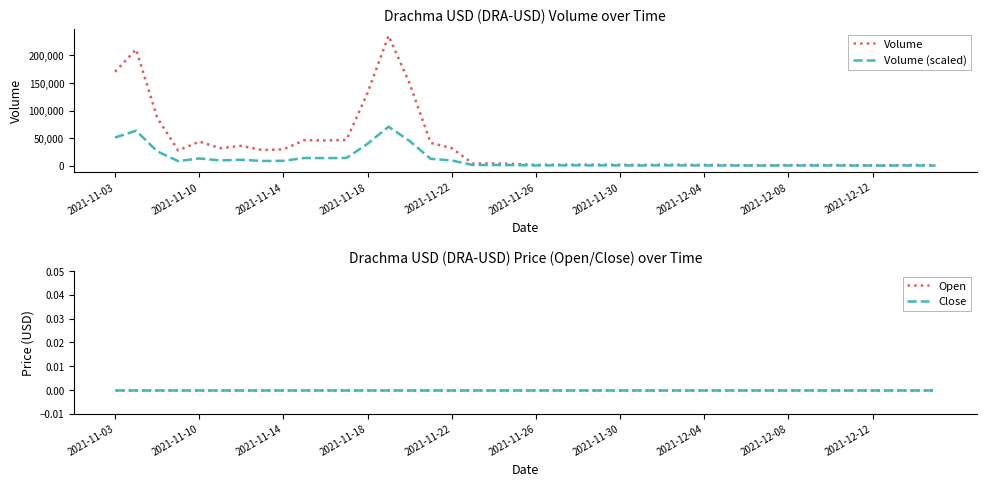

Which series has the largest total across all categories?

Volume